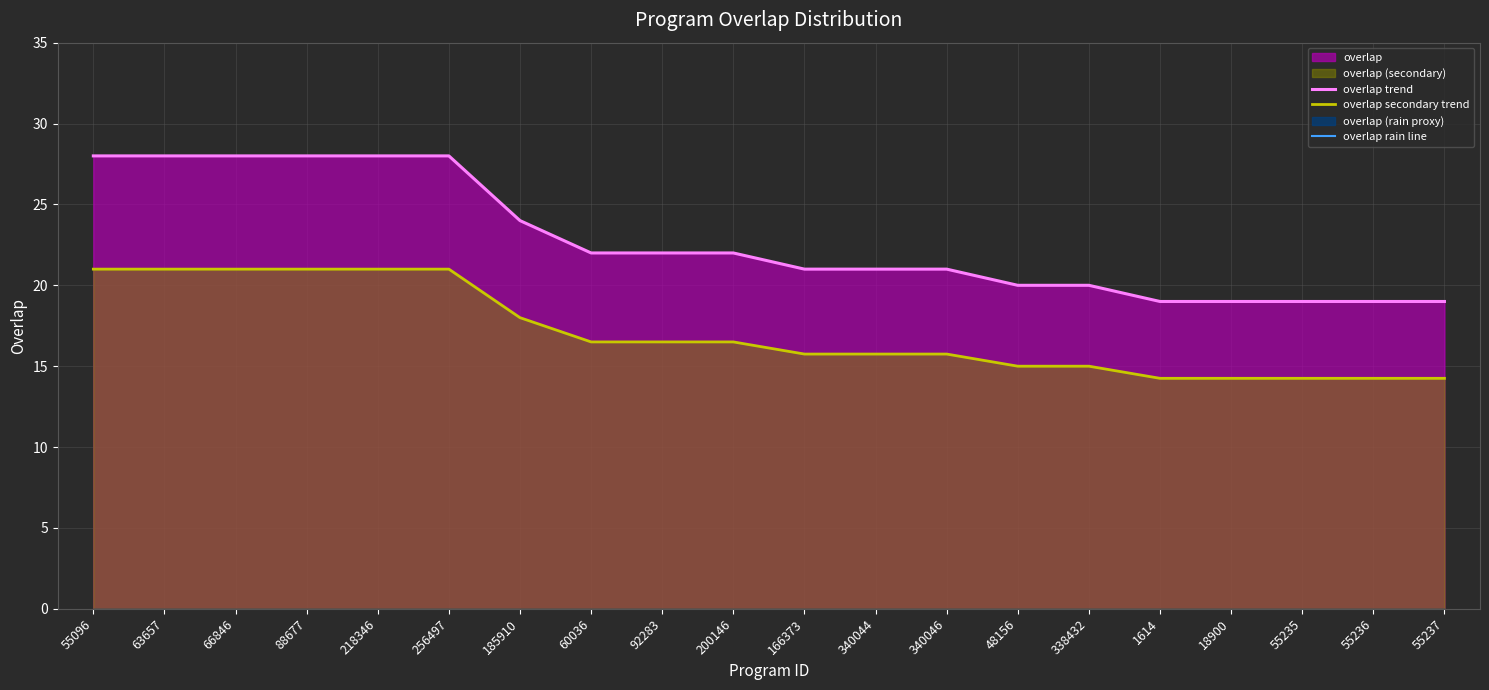

Count the overlap trend values in the range 20 to 28.

15